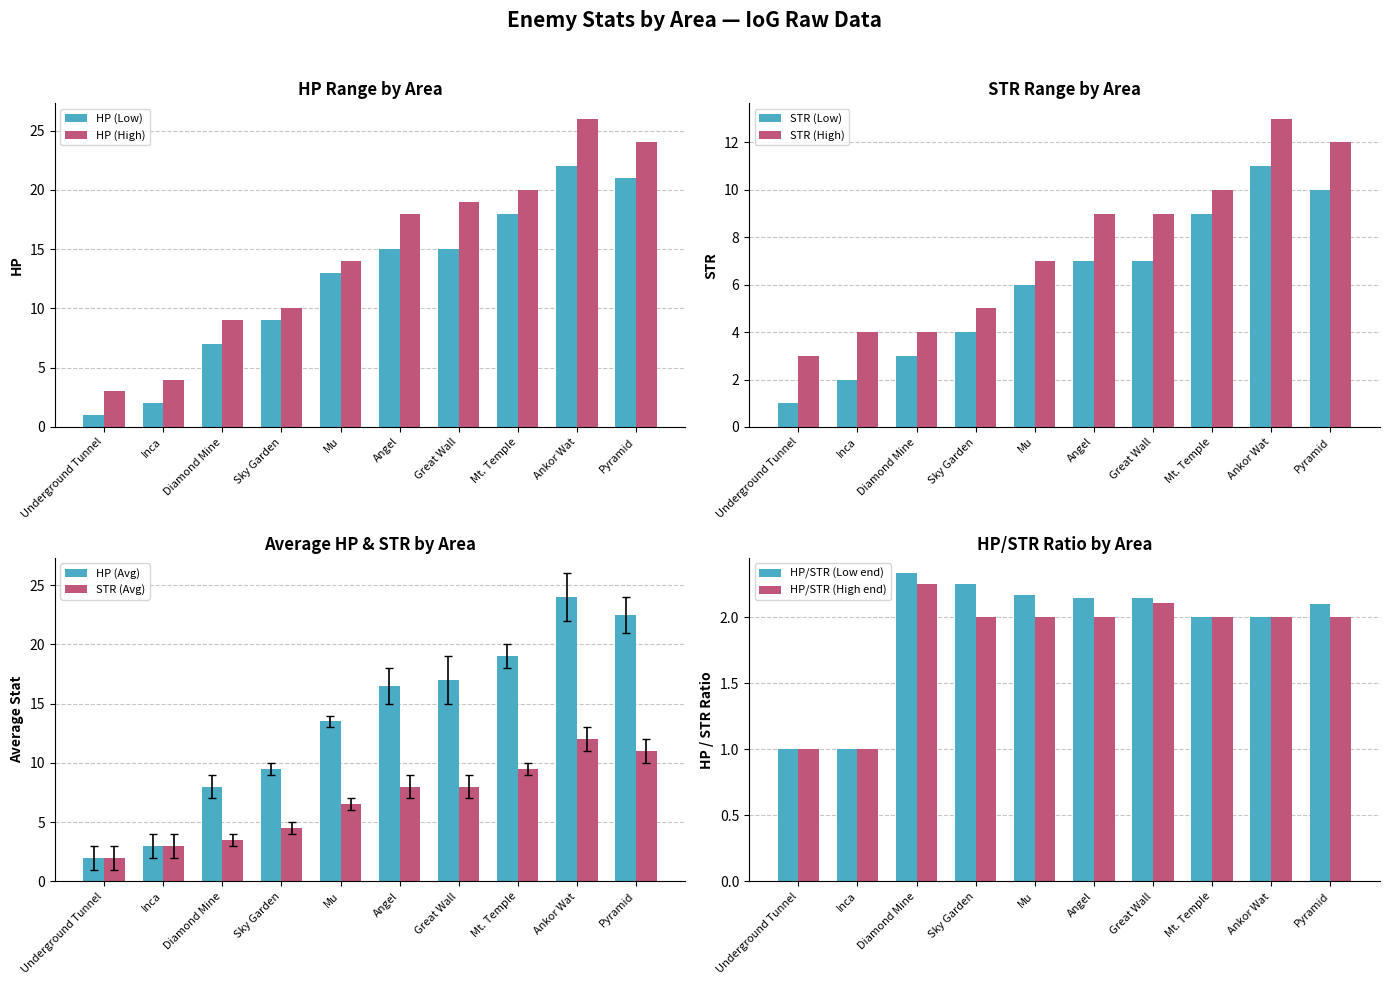

What is the difference between the maximum and minimum values in the HP (High) series?

23